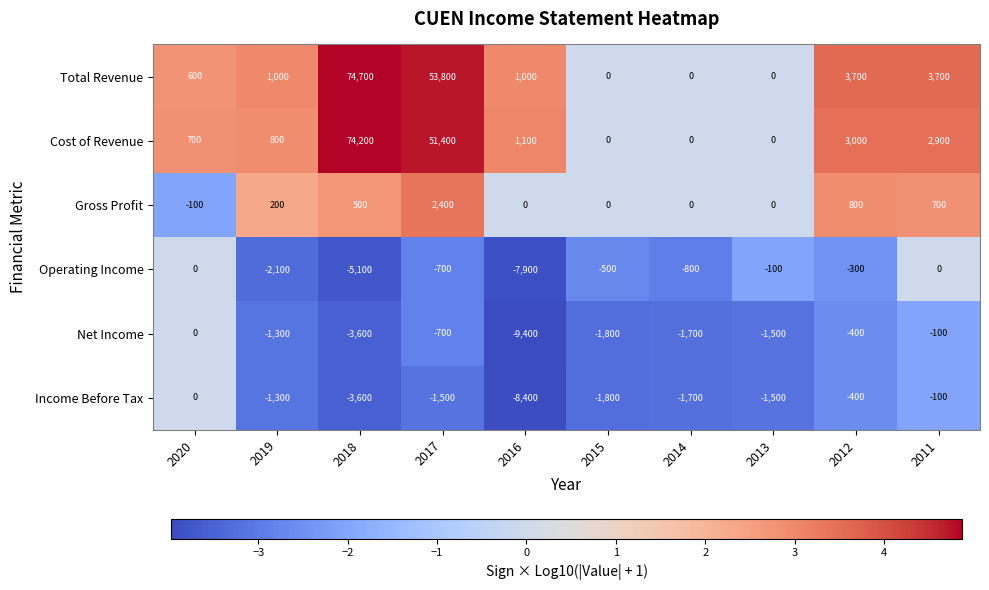

What is the greatest value displayed?

74700